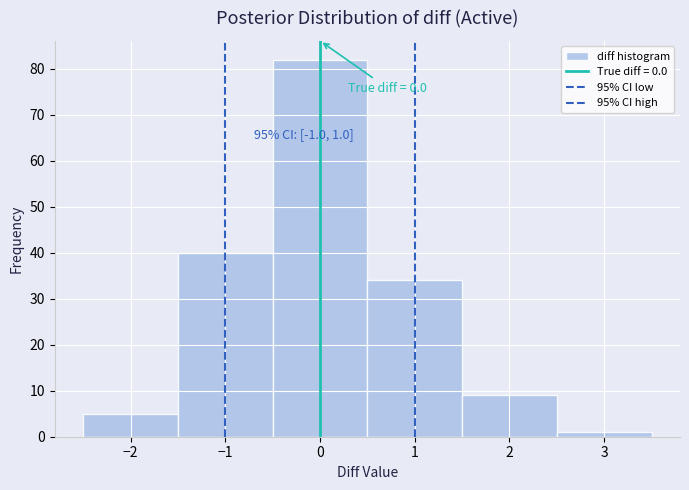

Which range on the x-axis has the tallest bar?

-0.5 to 0.5